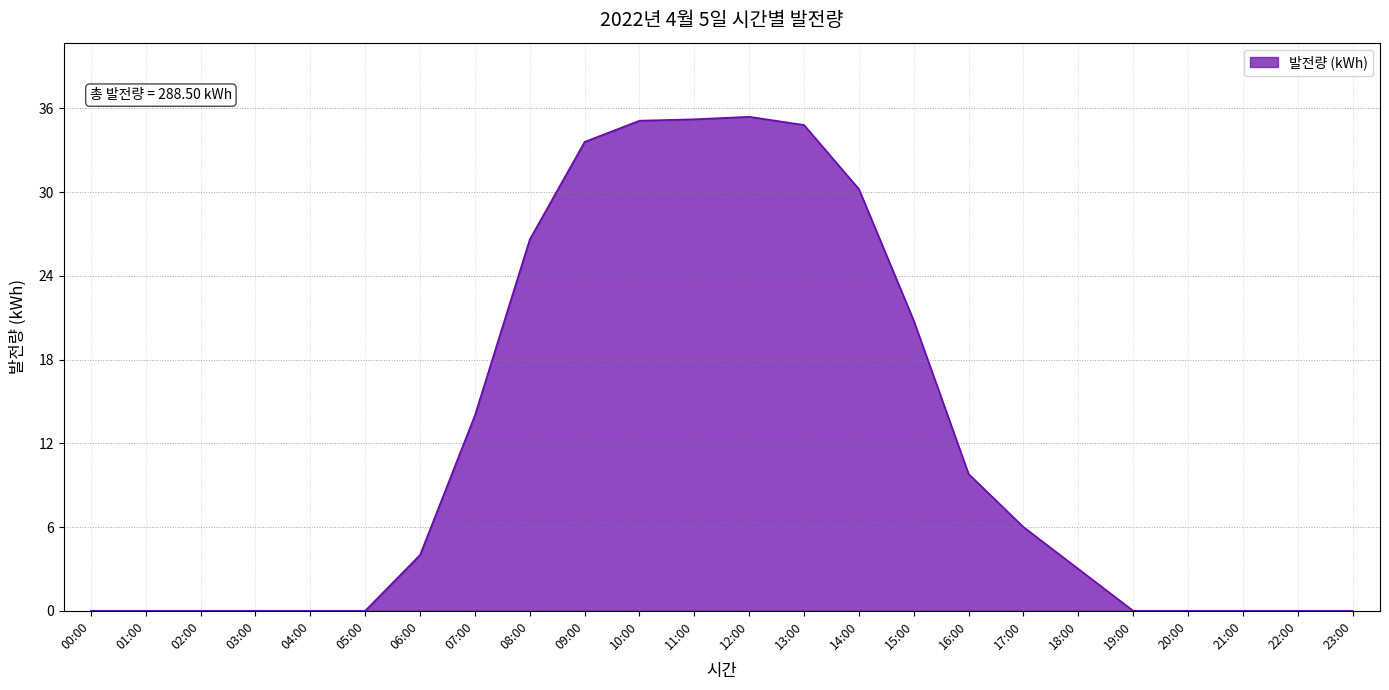

What is the difference between the maximum and minimum values?

35.4